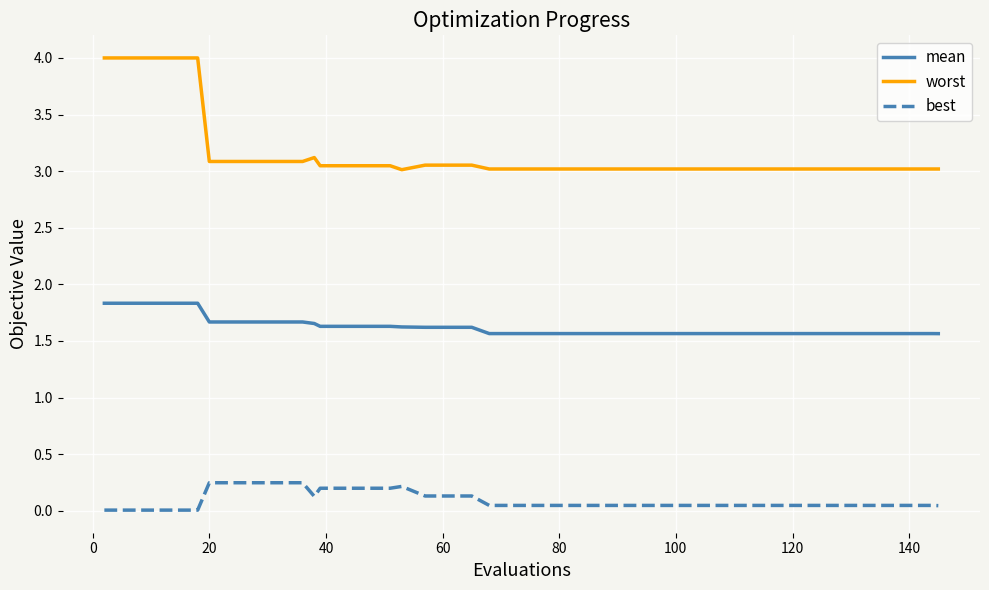

True or false: mean and worst intersect in this chart.

False